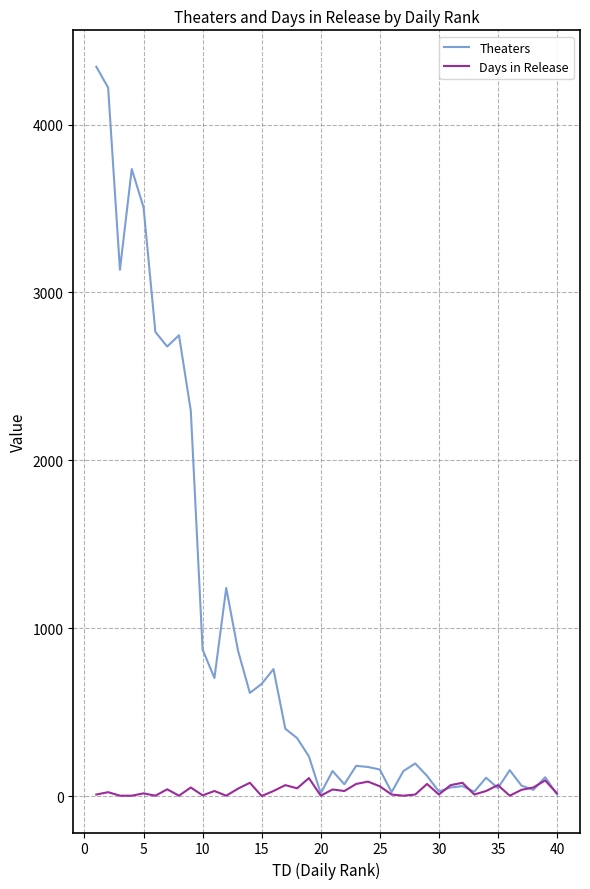

What are all the series names shown in the legend?

Theaters, Days in Release